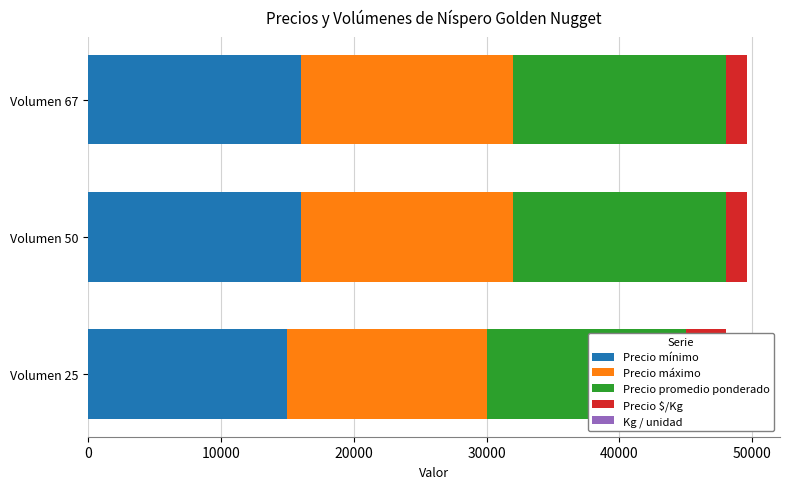

Rank the series at 20000 from highest to lowest value.

Precio mínimo, Precio máximo, Precio promedio ponderado, Precio $/Kg, Kg / unidad